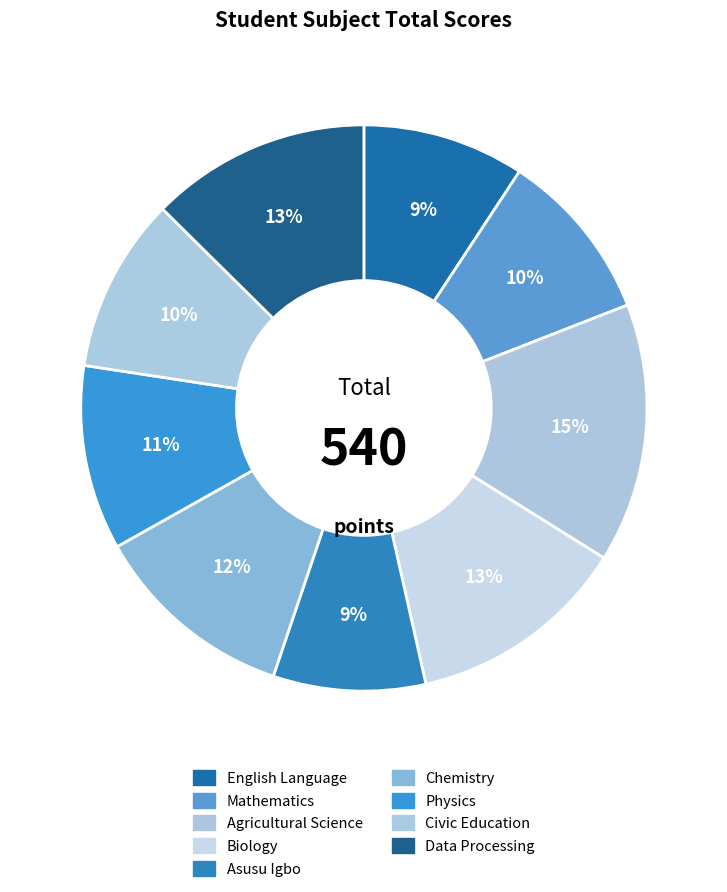

What is the change in value from English Language to Agricultural Science?

+30